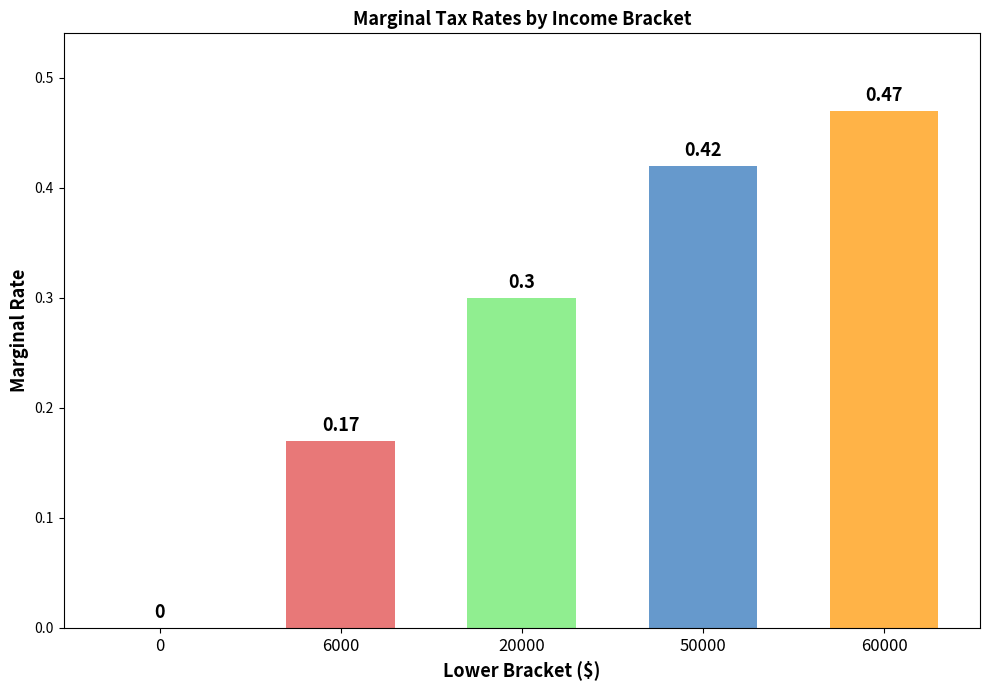

Are the bars grouped side by side (vs. stacked)?

No